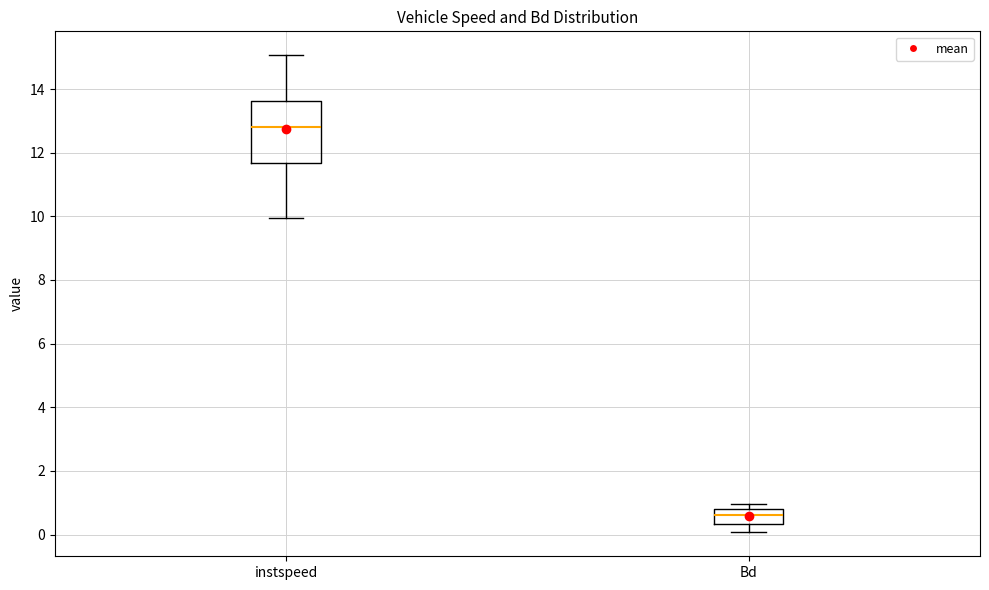

Reading left to right, read every box against the y-axis: the position of its median line, the range the box covers, and the ends of its whiskers. The values are not printed on the chart, so give them approximately, as read against the axis.

instspeed: median 12.8, box 11.6 to 13.6, whiskers 10.0 to 15.0
Bd: median 0.6, box 0.4 to 0.8, whiskers 0.0 to 1.0